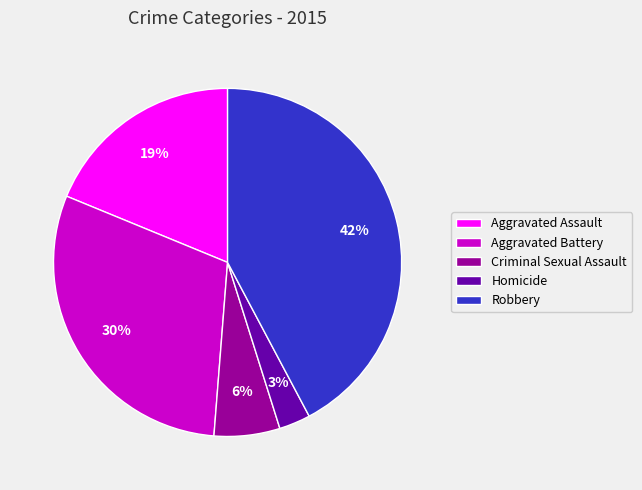

Which has a higher value, Criminal Sexual Assault or Aggravated Assault?

Aggravated Assault